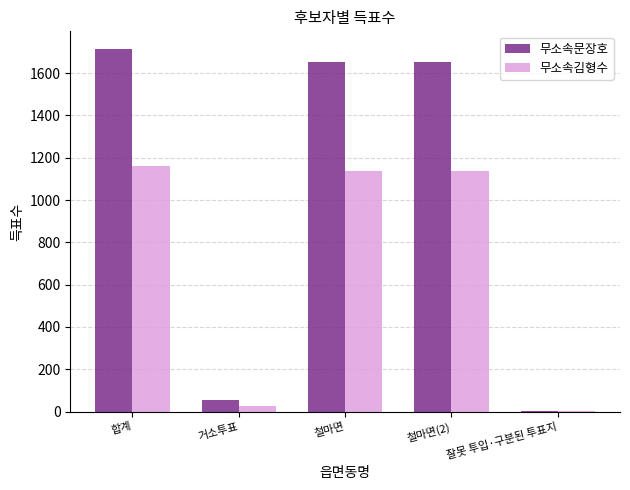

How many categories are shown in the chart?

5